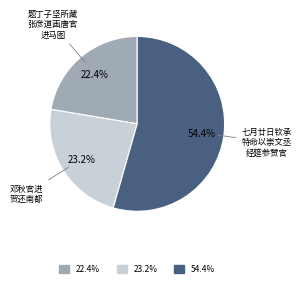

Is there any slice that represents more than half of the pie?

Yes